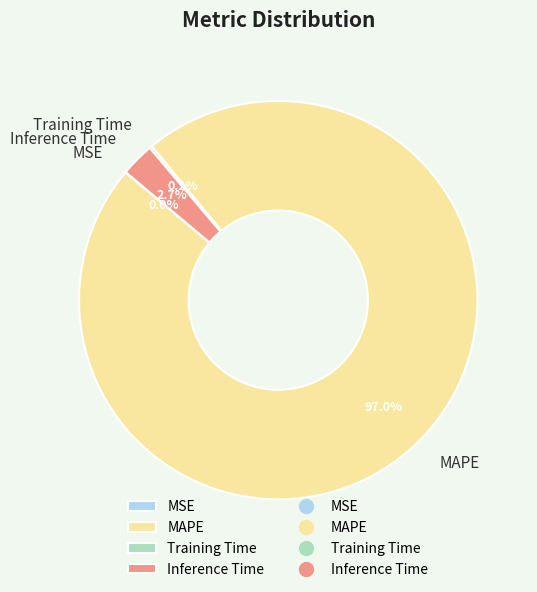

Which category has the biggest portion of the pie?

MAPE